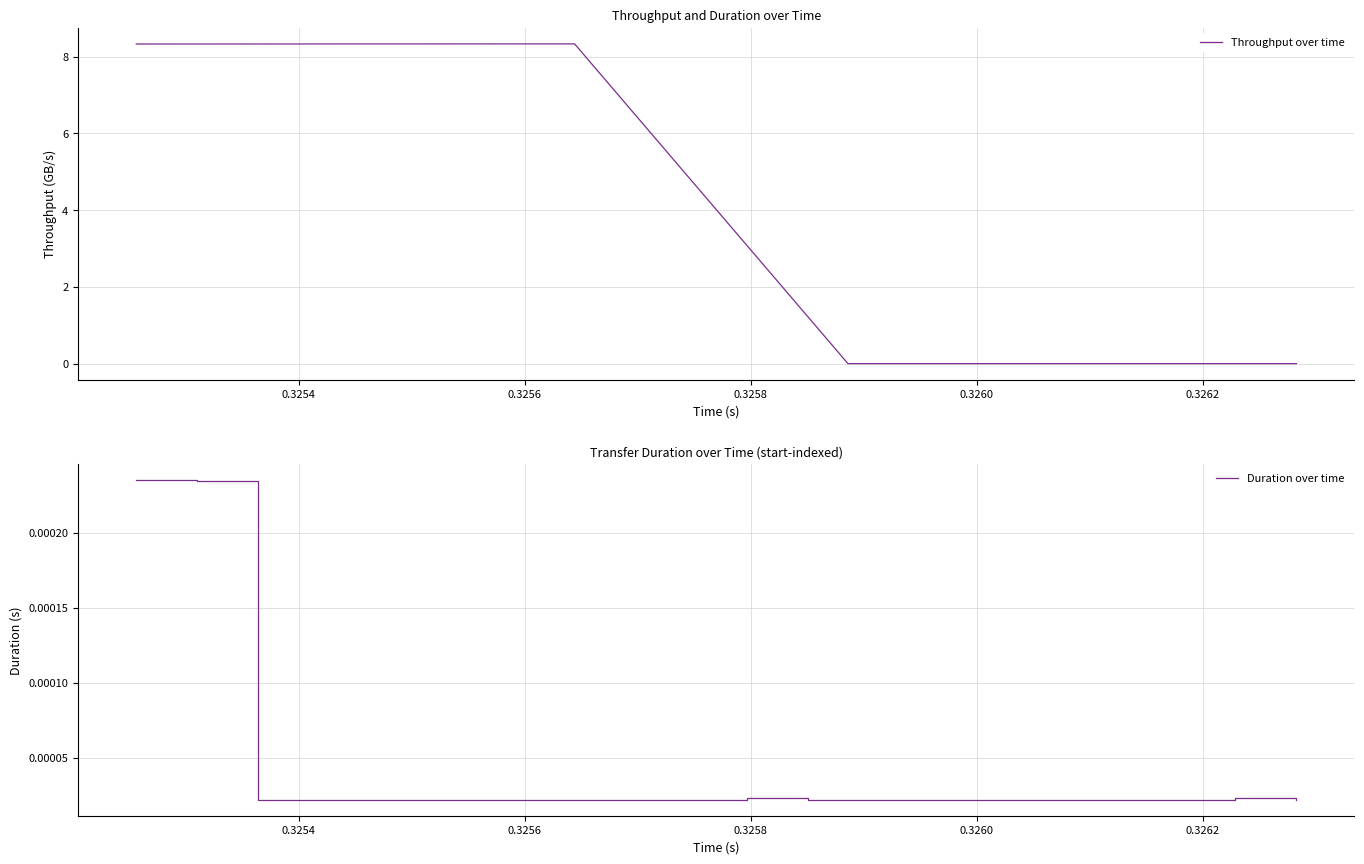

Rank the series by their maximum value, from lowest to highest.

Duration over time, Throughput over time